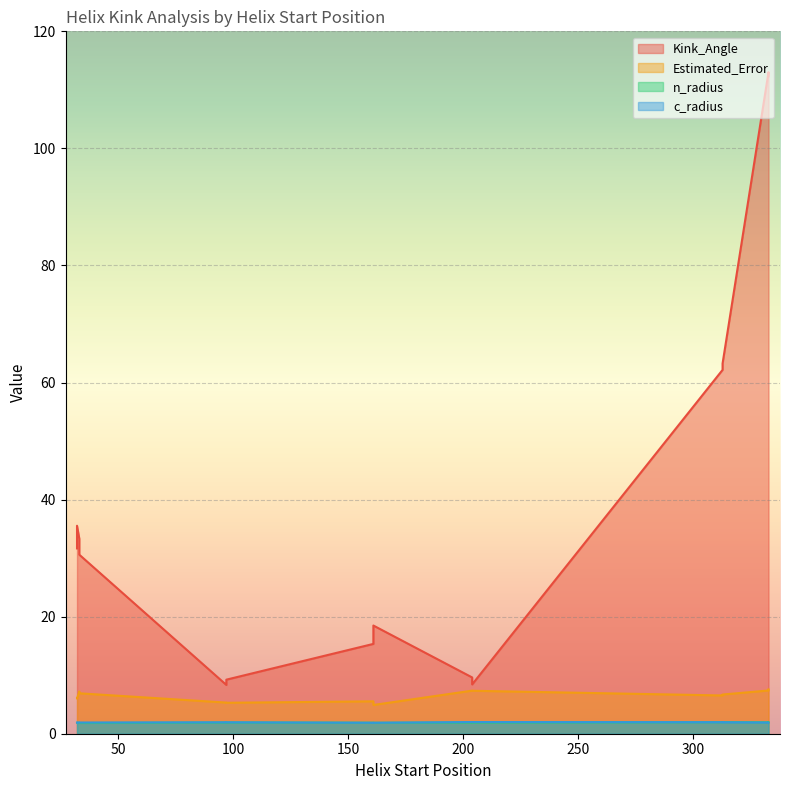

What are all the series names shown in the legend?

Kink_Angle, Estimated_Error, n_radius, c_radius